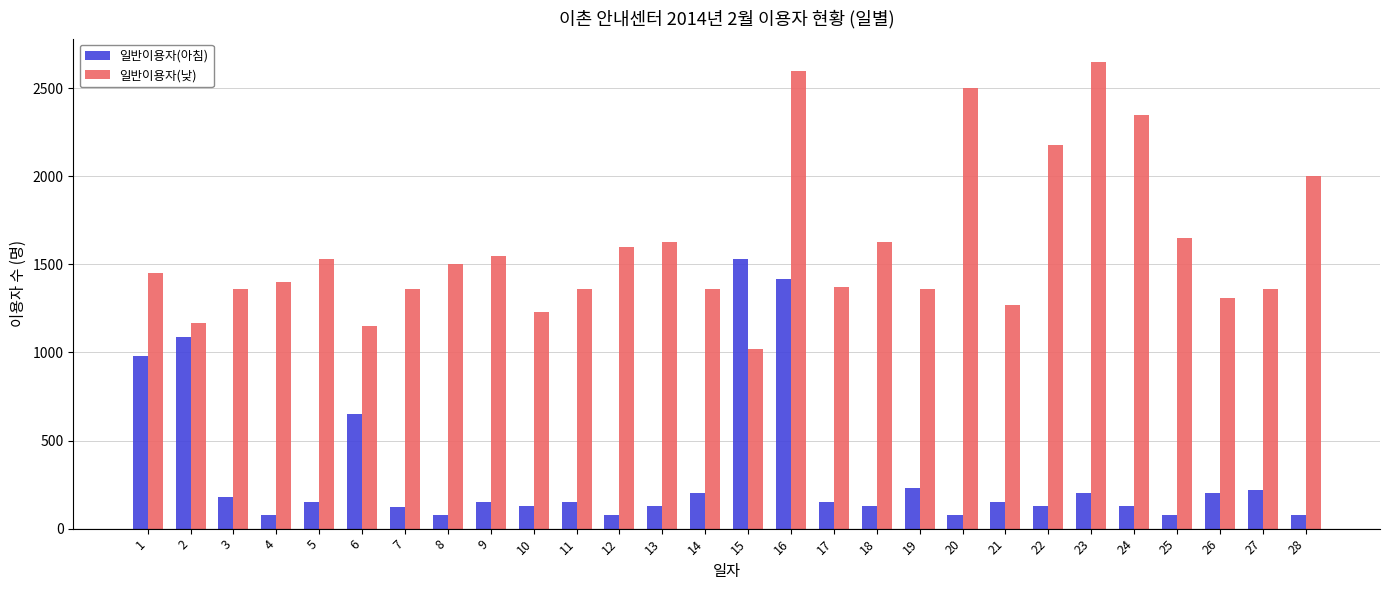

What is the average value of the 일반이용자(낮) series?

1604